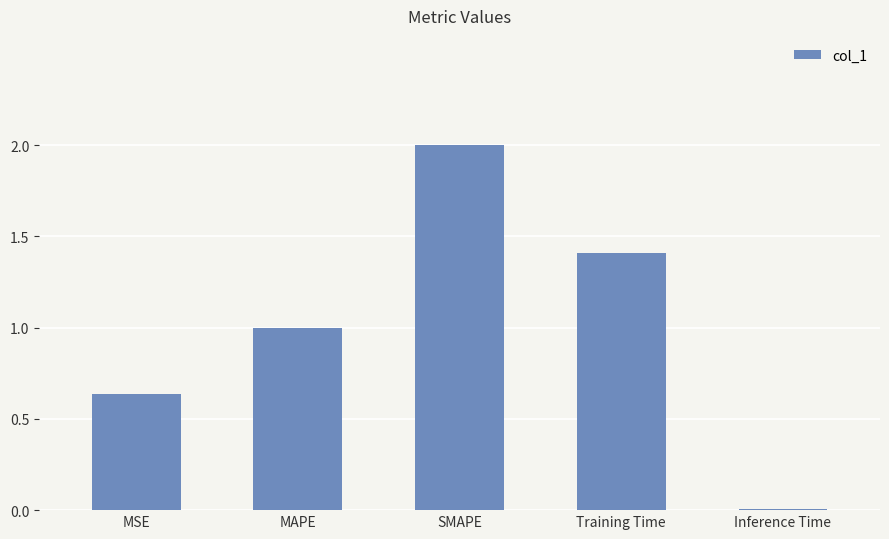

What is the average value?

1.0